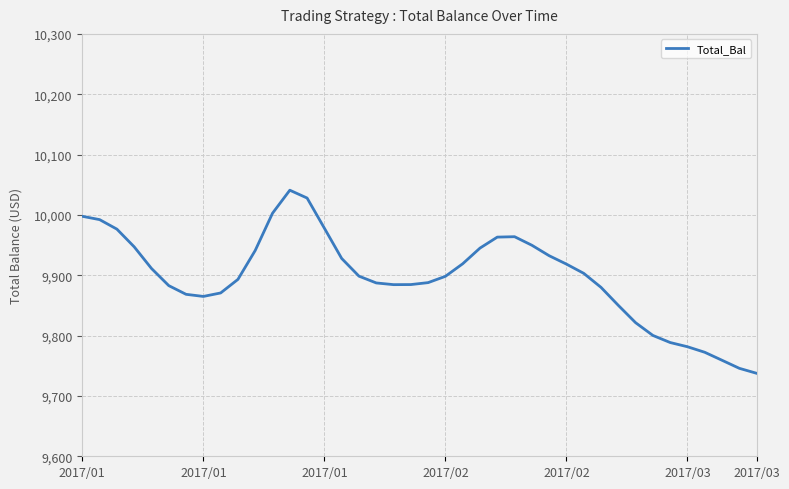

What is the minimum value shown in the chart?

9737.5